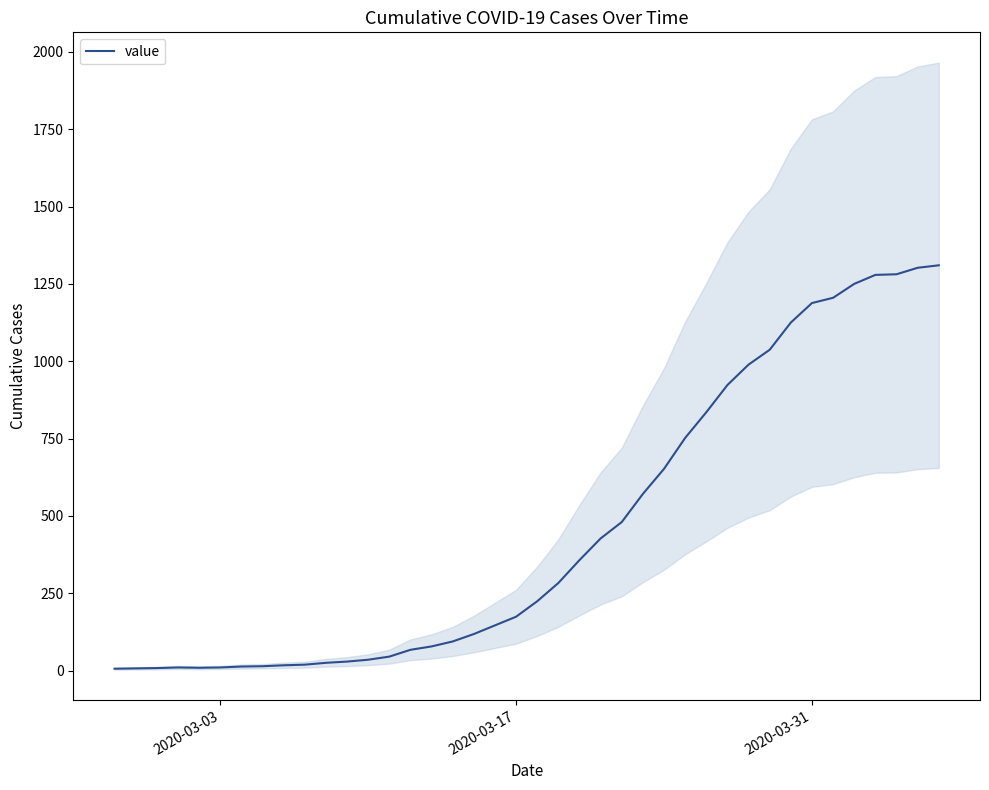

How many values are below 224?

20